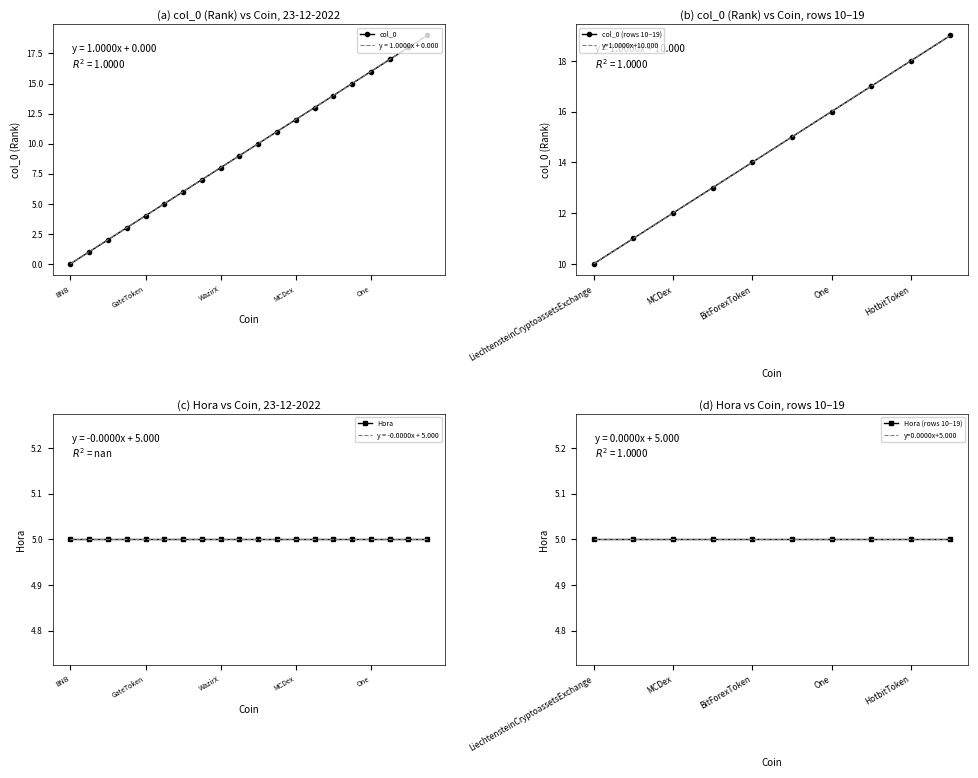

What is the sum of the values at One and TigerCash?

33